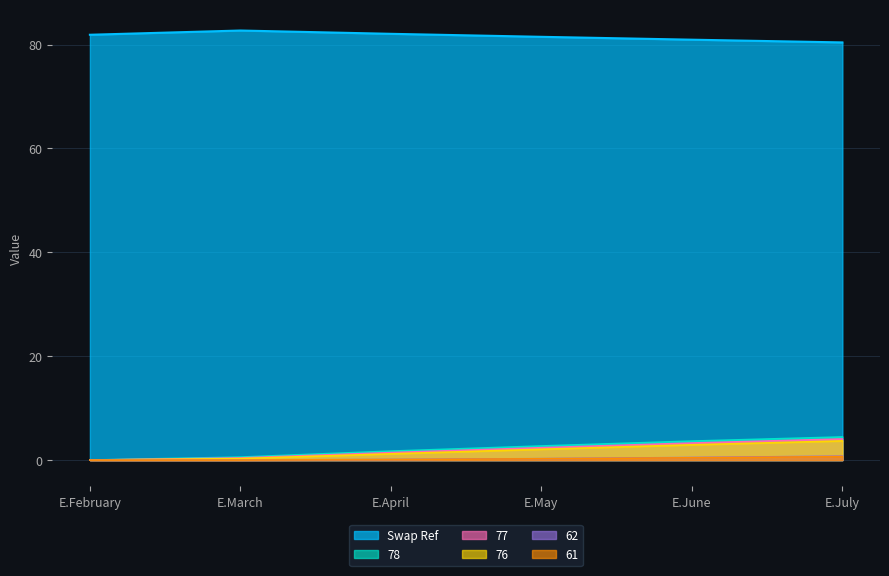

Which category has the highest value in the 61 series?

E.July